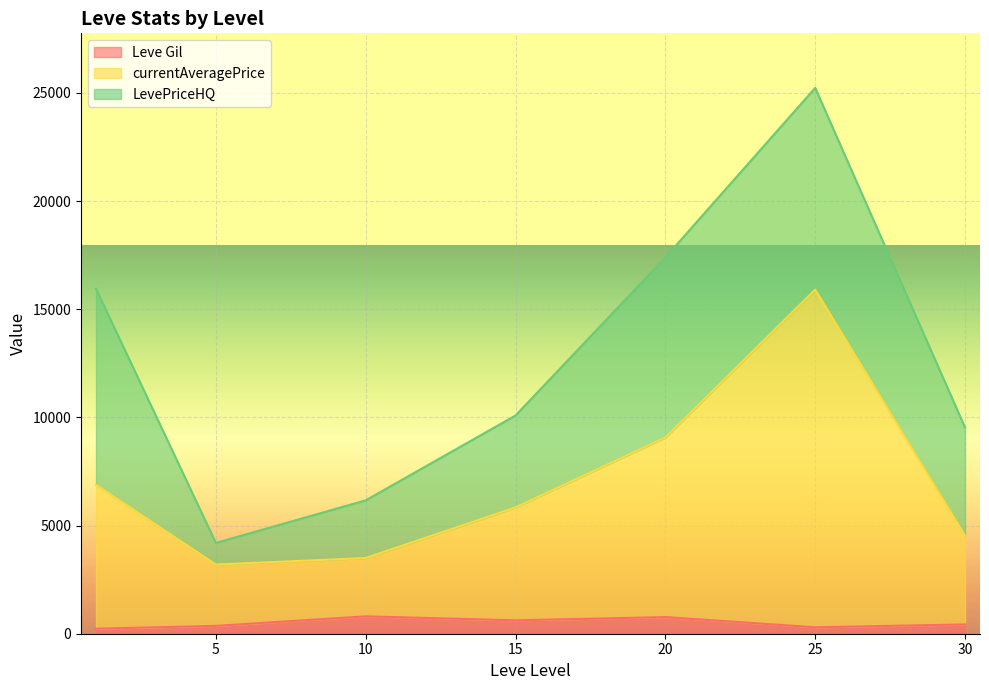

What are all the series names shown in the legend?

Leve Gil, currentAveragePrice, LevePriceHQ